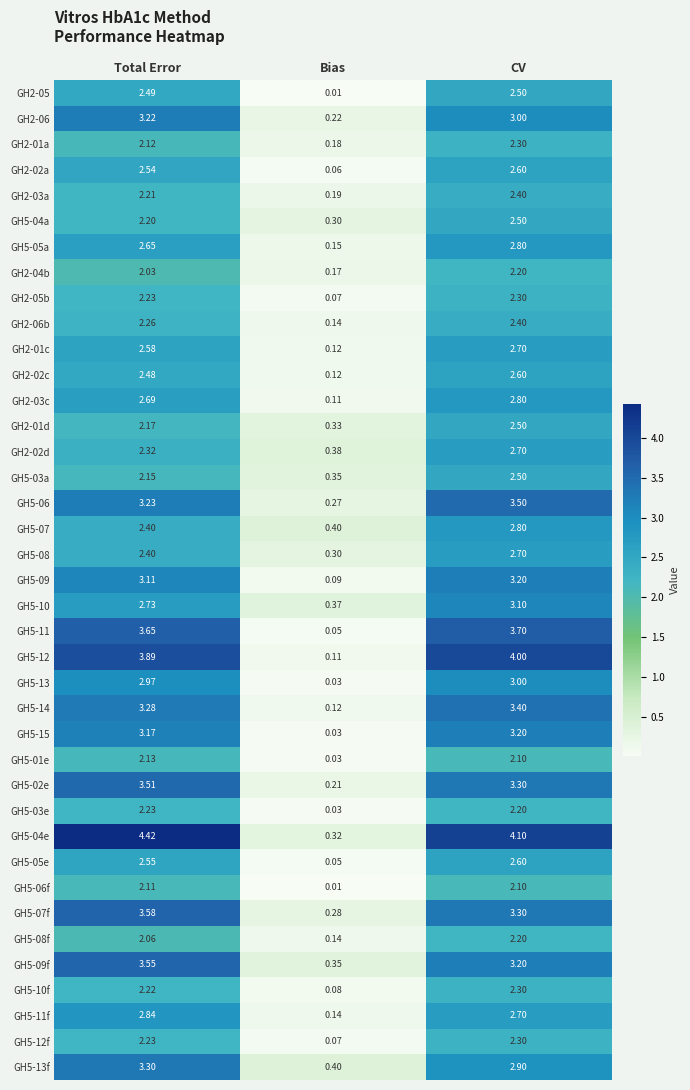

List the labels in order of GH5-02e value, smallest first.

Bias, CV, Total Error